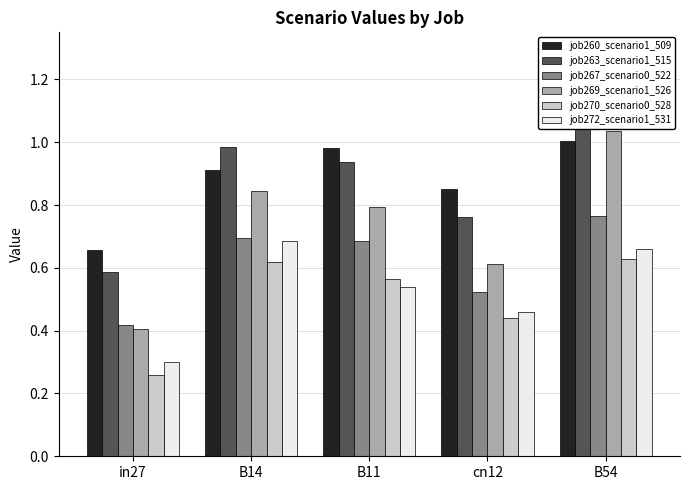

Rank the series at B14 from highest to lowest value.

job263_scenario1_515, job260_scenario1_509, job269_scenario1_526, job267_scenario0_522, job272_scenario1_531, job270_scenario0_528